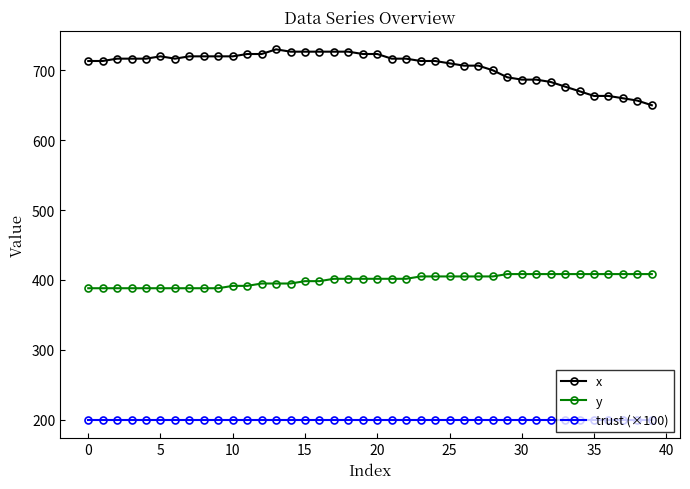

What is the value of the y point at the 39th from the left?

408.4